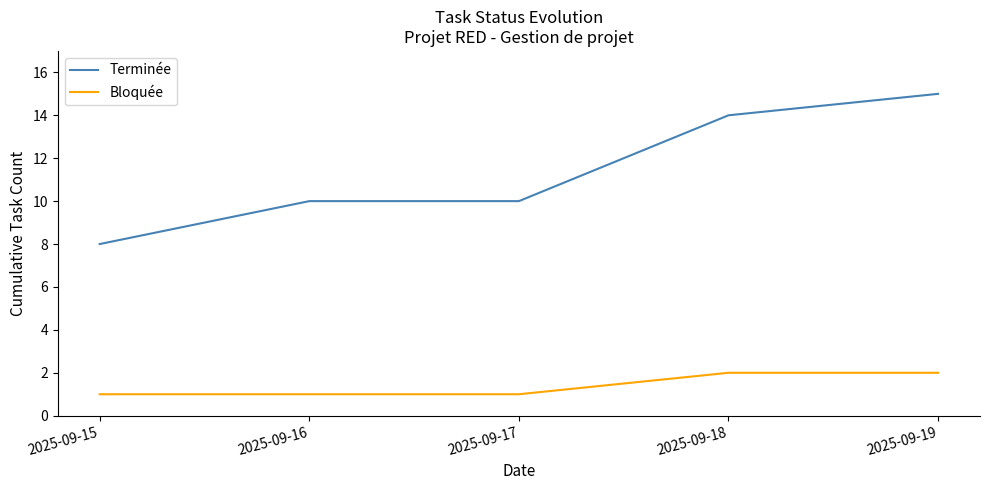

Which category has the lowest value in the Terminée series?

2025-09-15